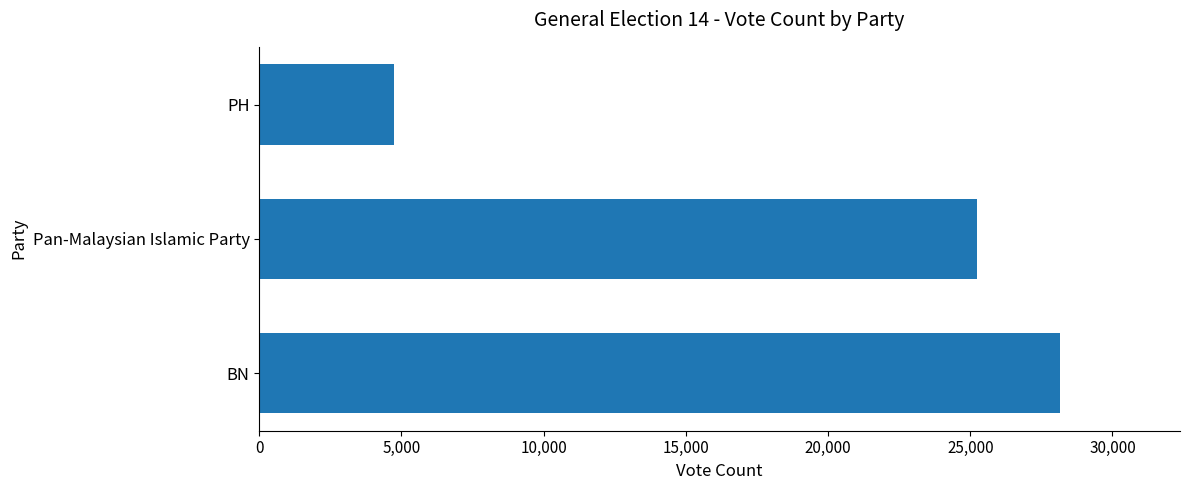

Which has a higher value, BN or Pan-Malaysian Islamic Party?

BN